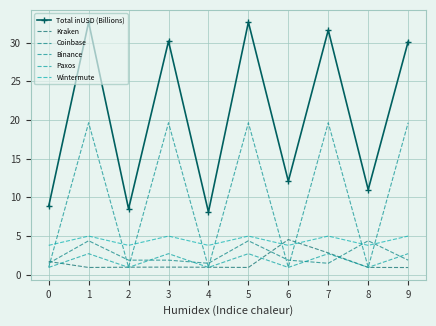

What is the maximum value for Coinbase?

4.4